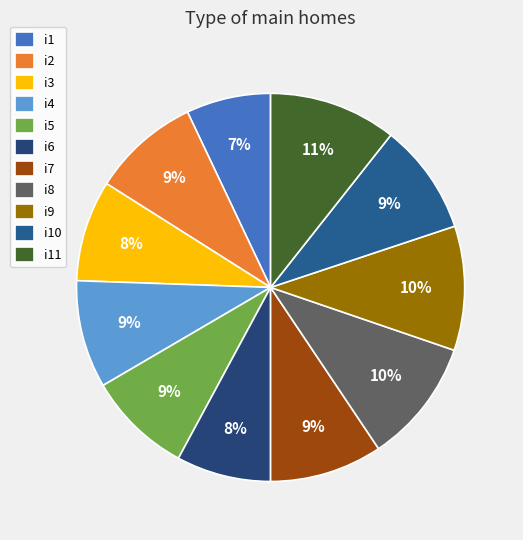

What percentage is the i7 slice, to the nearest percent?

9%